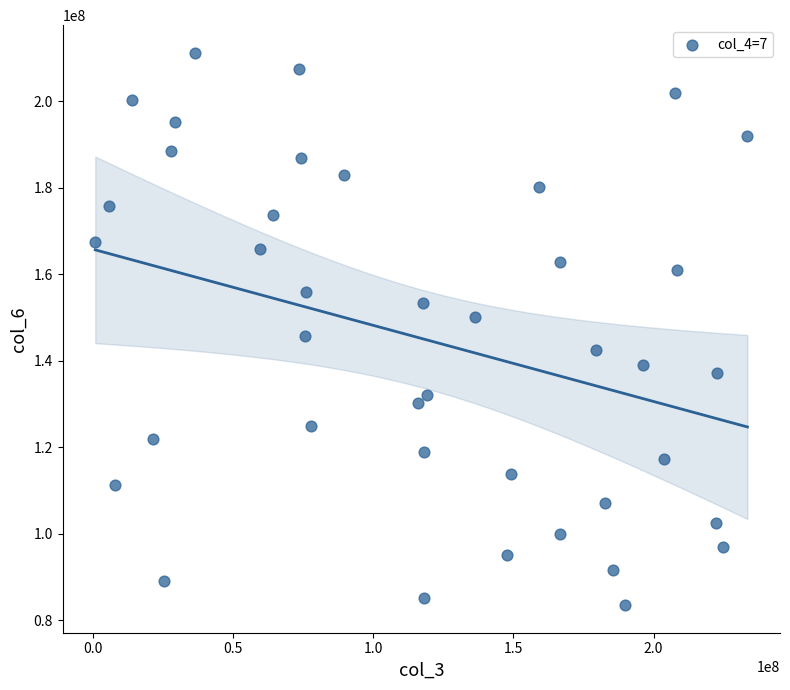

What is the range of Y values (max minus min)?

127661144